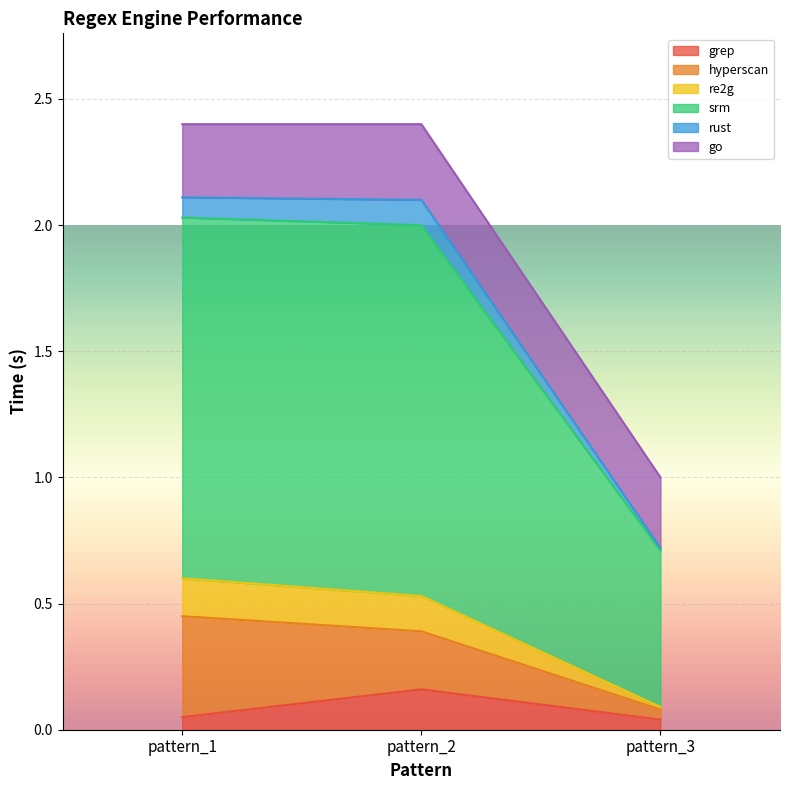

How many data points does each series have?

3